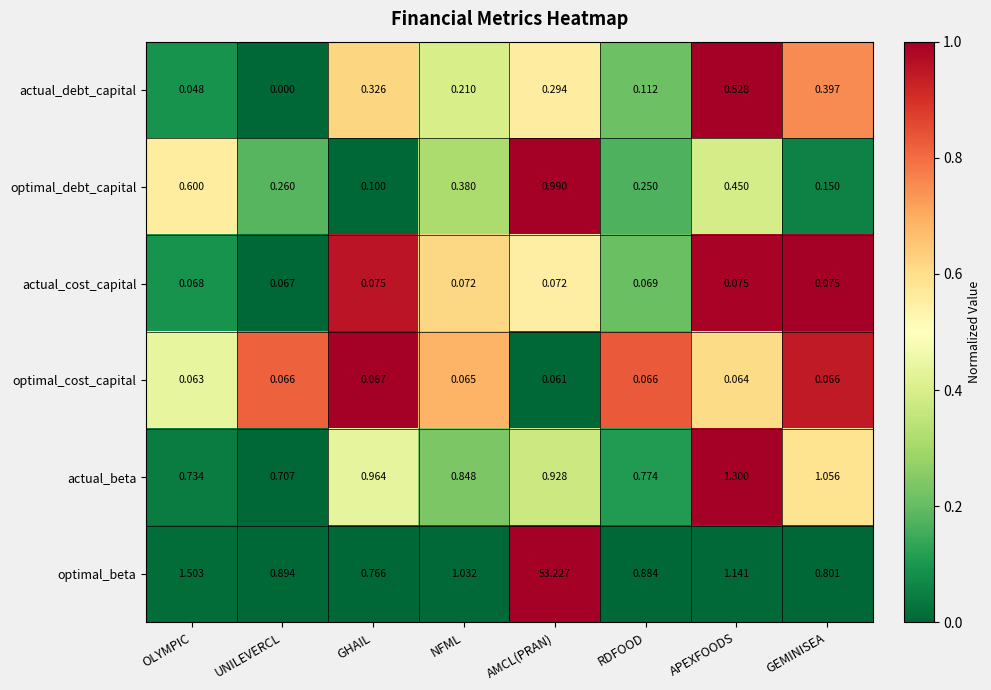

At which label is actual_debt_capital closest to 0?

UNILEVERCL